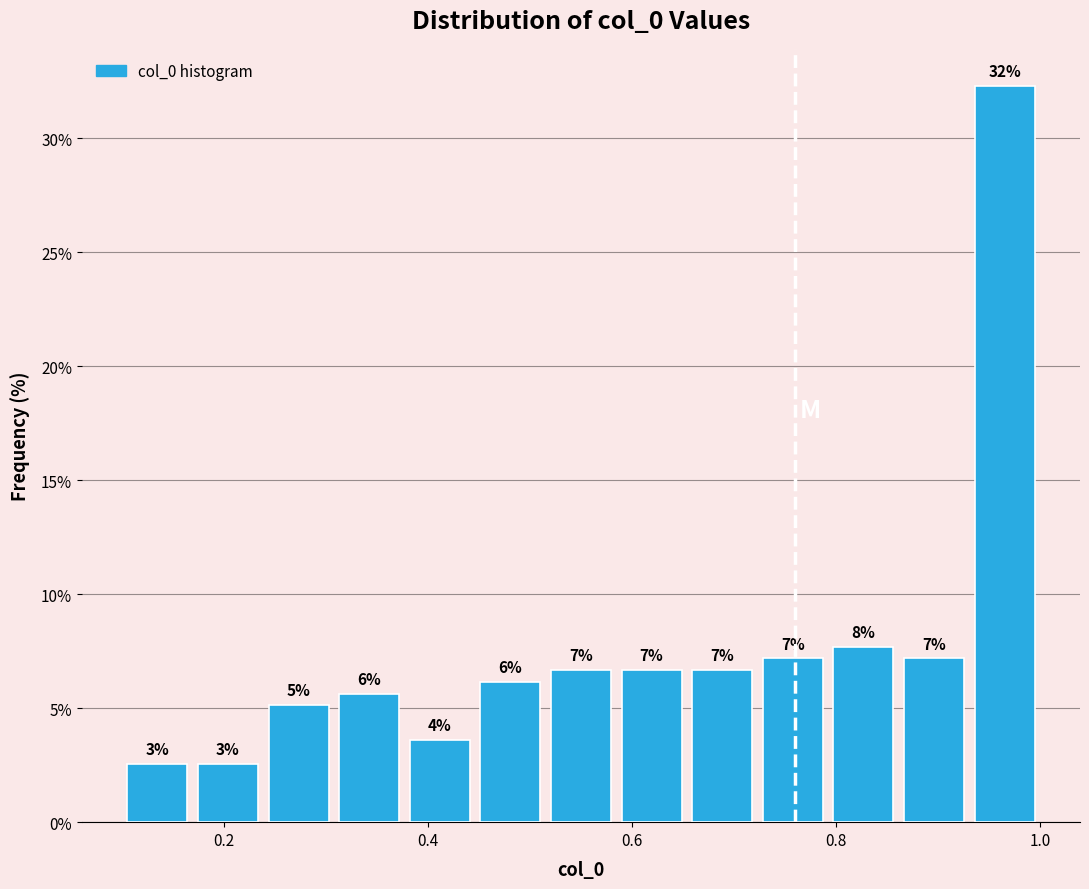

Around what value on the x-axis is the tallest bar? Give the approximate position of its centre, as read against the axis.

0.96